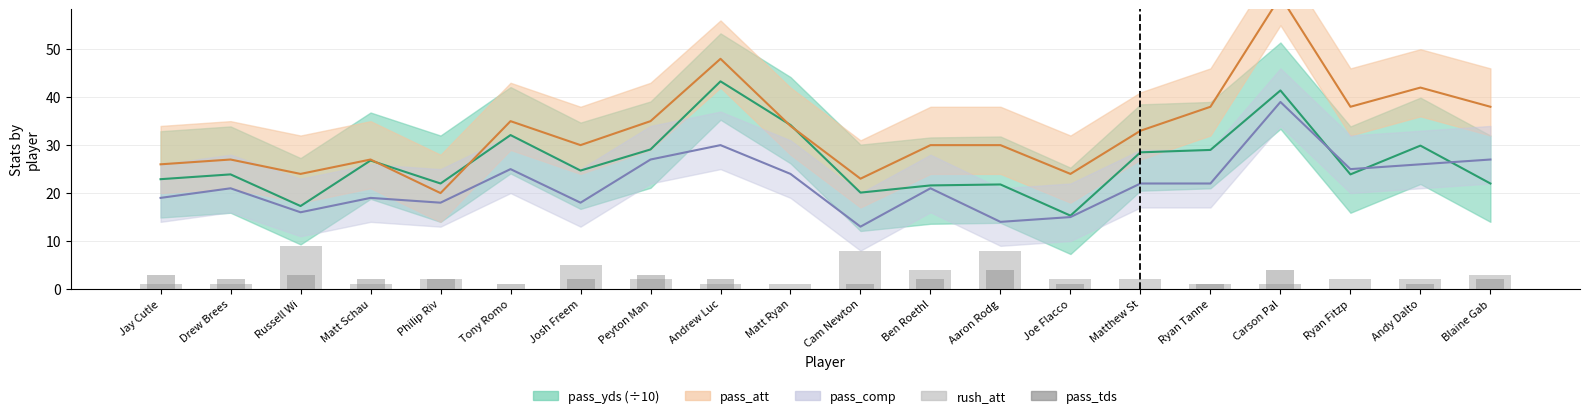

How many groups of bars are there?

20